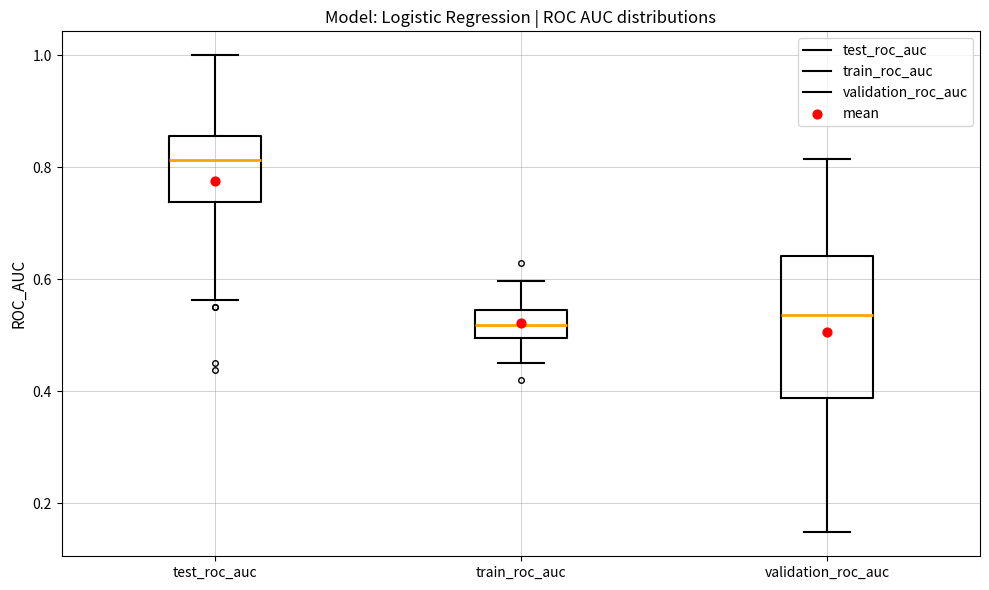

Where is the lower edge of the box for train_roc_auc on the y-axis? The values are not printed on the chart, so give them approximately, as read against the axis.

0.50